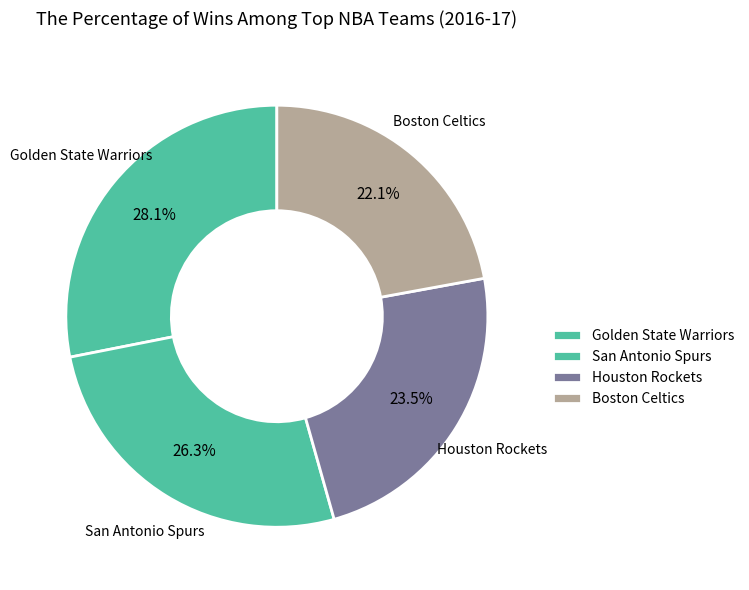

Is there a majority slice in this chart?

No